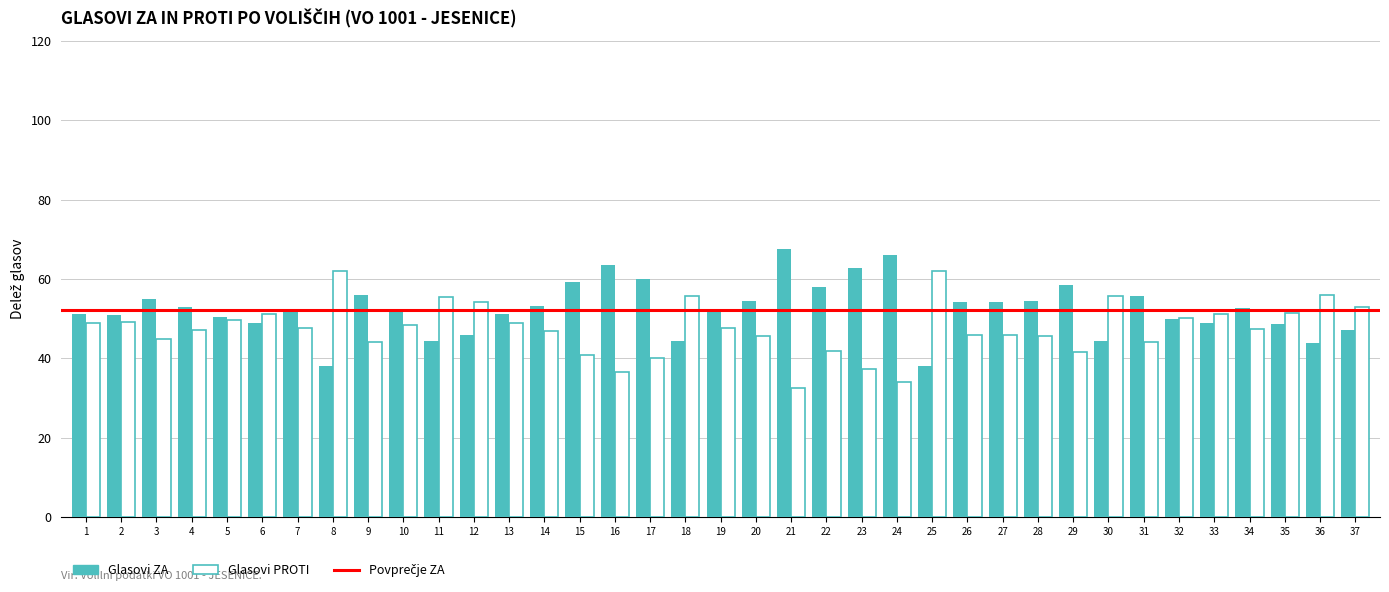

What is the sum of all Glasovi ZA values?

1939.5